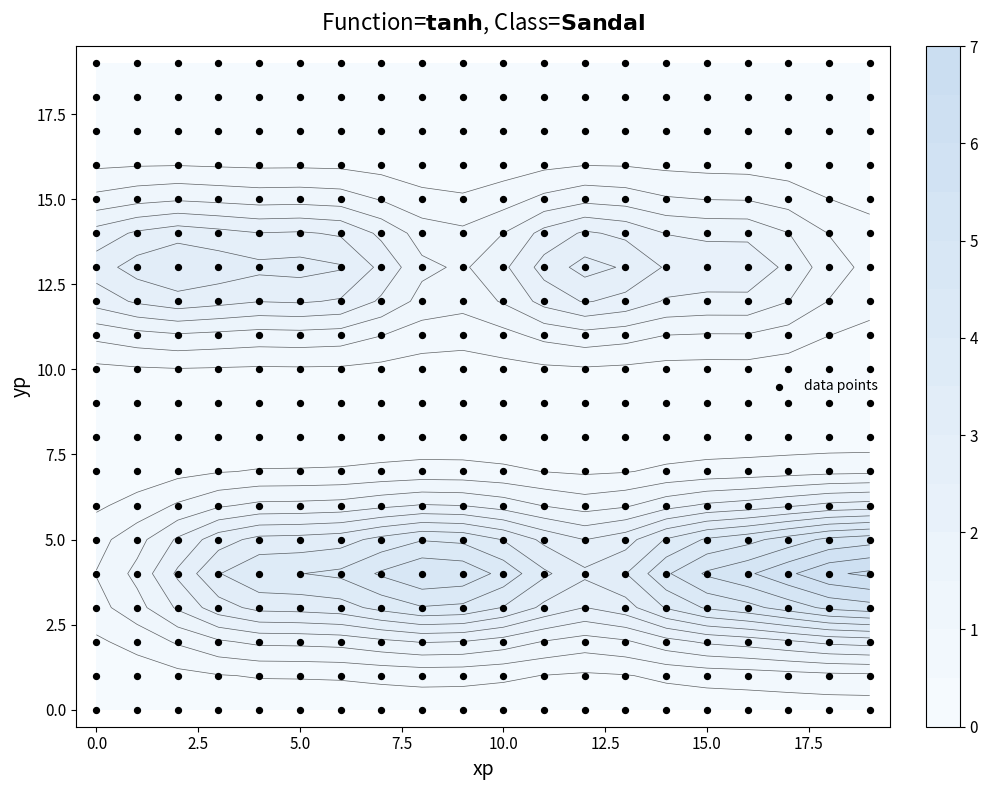

Rank the series at 17 from lowest to highest value.

row0, row1, row2, row3, row5, row6, row7, row8, row9, row10, row11, row12, row13, row14, row15, row16, row17, row18, row19, row4